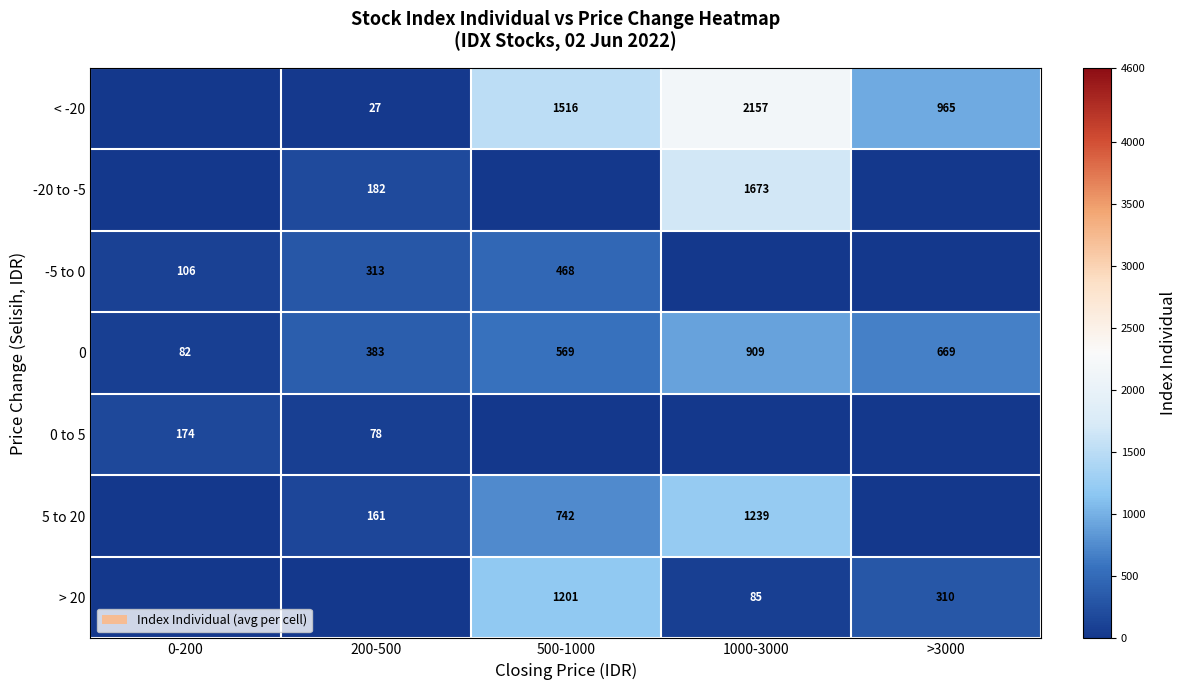

Which label corresponds to the largest value in the chart?

1000-3000